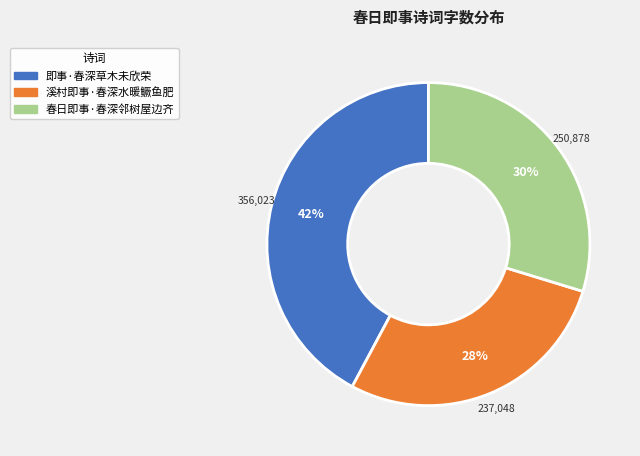

Does 春日即事·春深邻树屋边齐 represent more than half of the total?

No